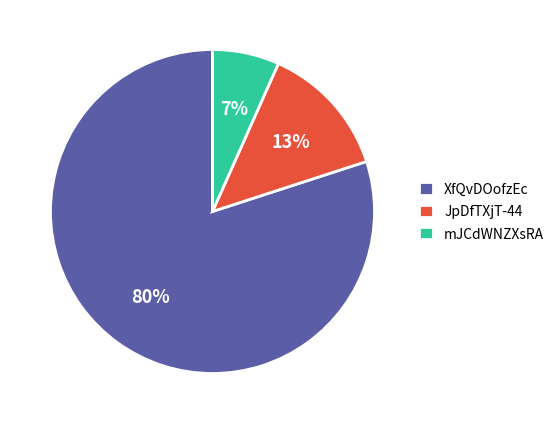

How many slices are in this pie chart?

3